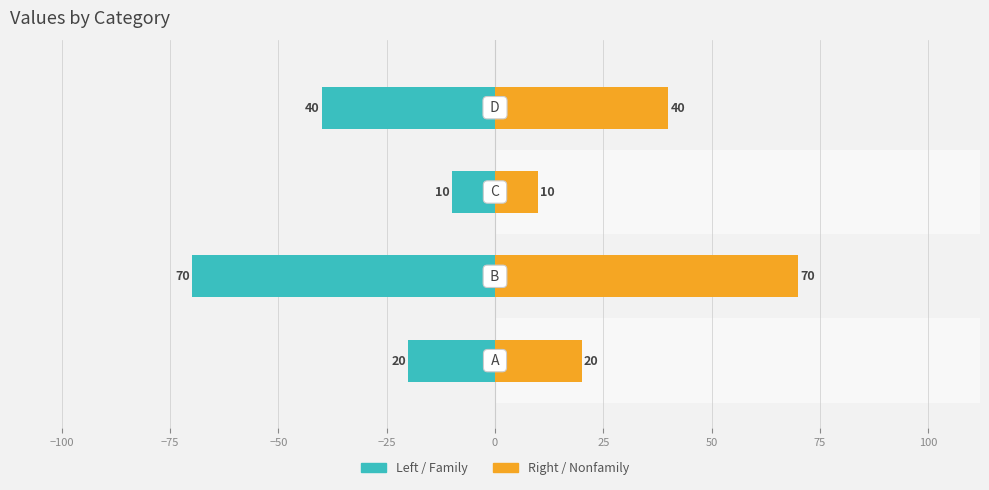

Which series changed the most between −125 and −50?

col_1 (left)